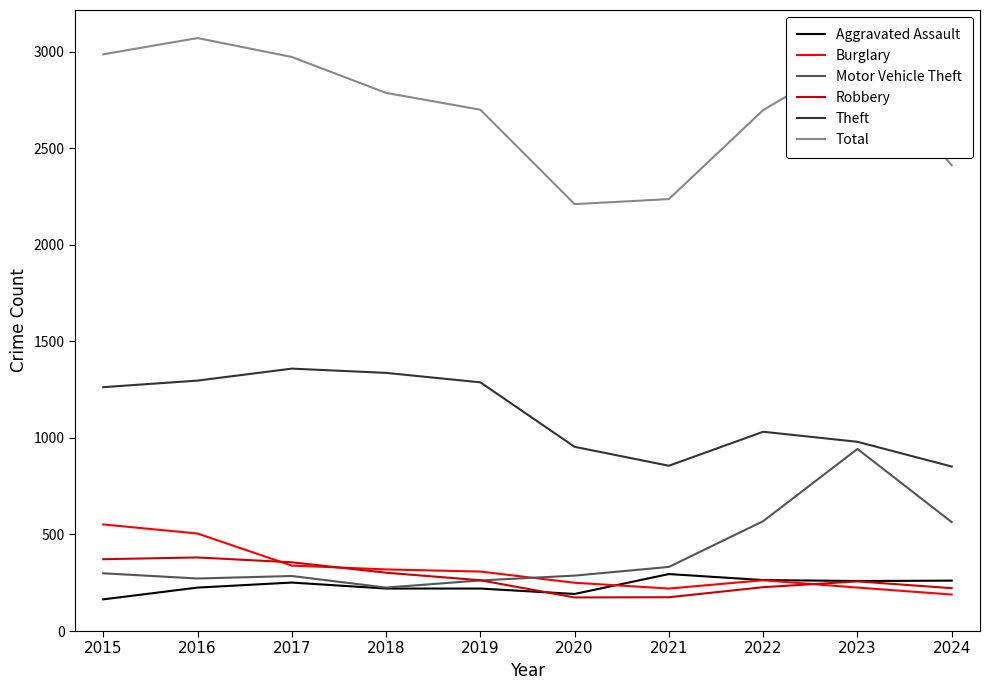

What is the spread (max minus min) of values at 2021?

2062